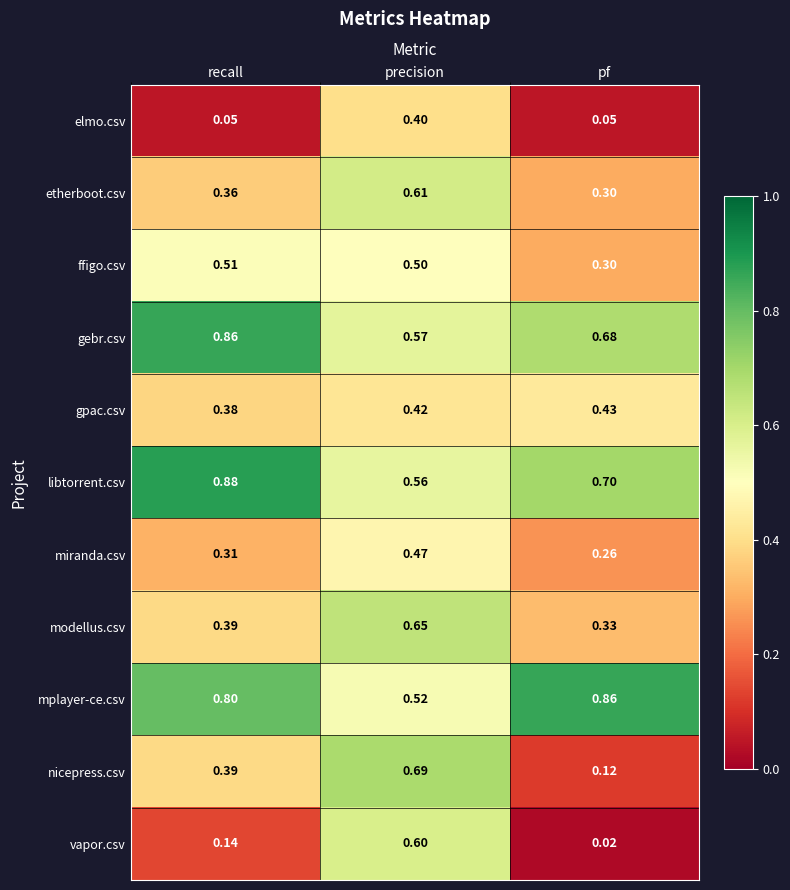

Which series has the largest total across all categories?

mplayer-ce.csv